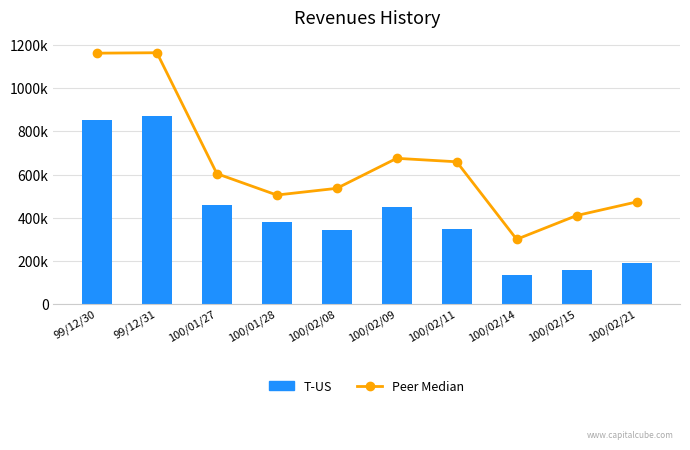

What is the difference between the maximum and minimum values in the T-US series?

736320